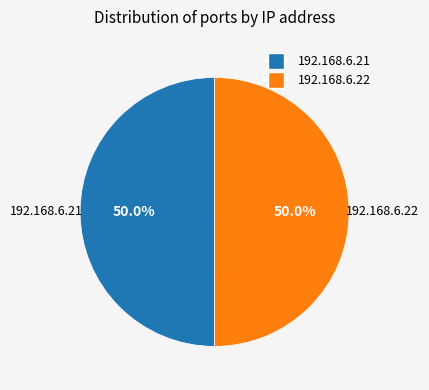

What is the ratio of the value at 192.168.6.21 to the value at 192.168.6.22?

1.0